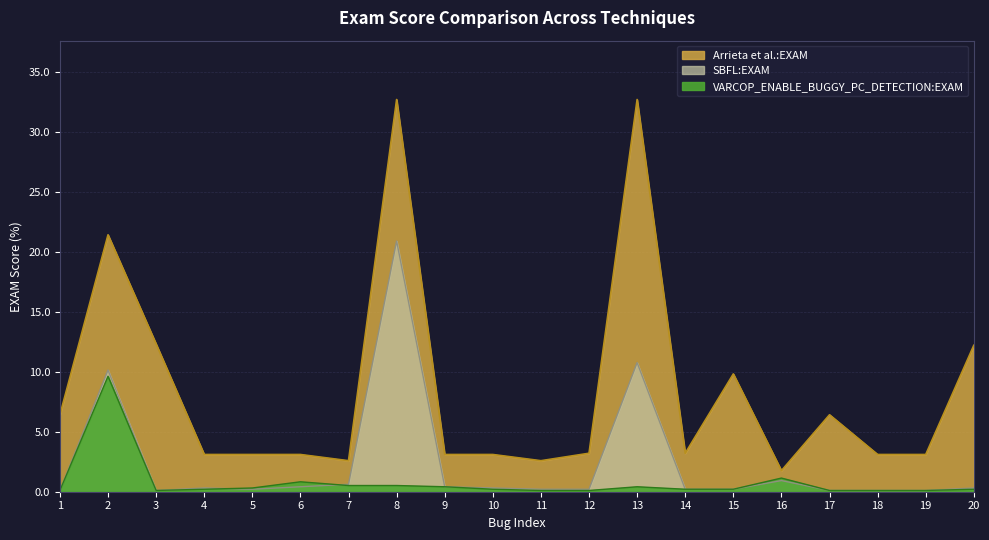

Which label corresponds to the largest value in the chart?

8